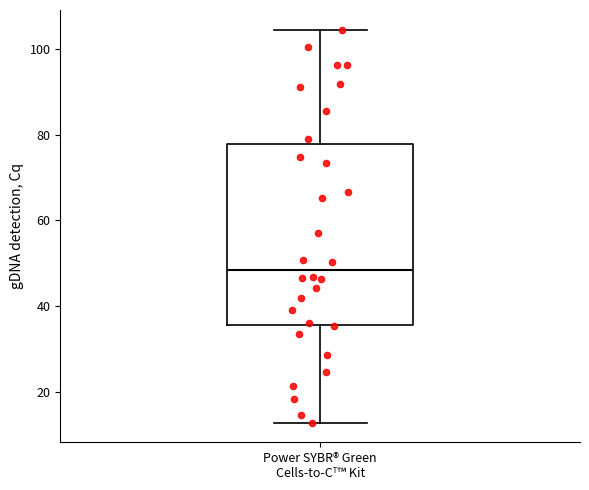

Where does the median line of the box for Power SYBR® Green Cells-to-Cᵀ™ Kit sit on the y-axis? The values are not printed on the chart, so give them approximately, as read against the axis.

48